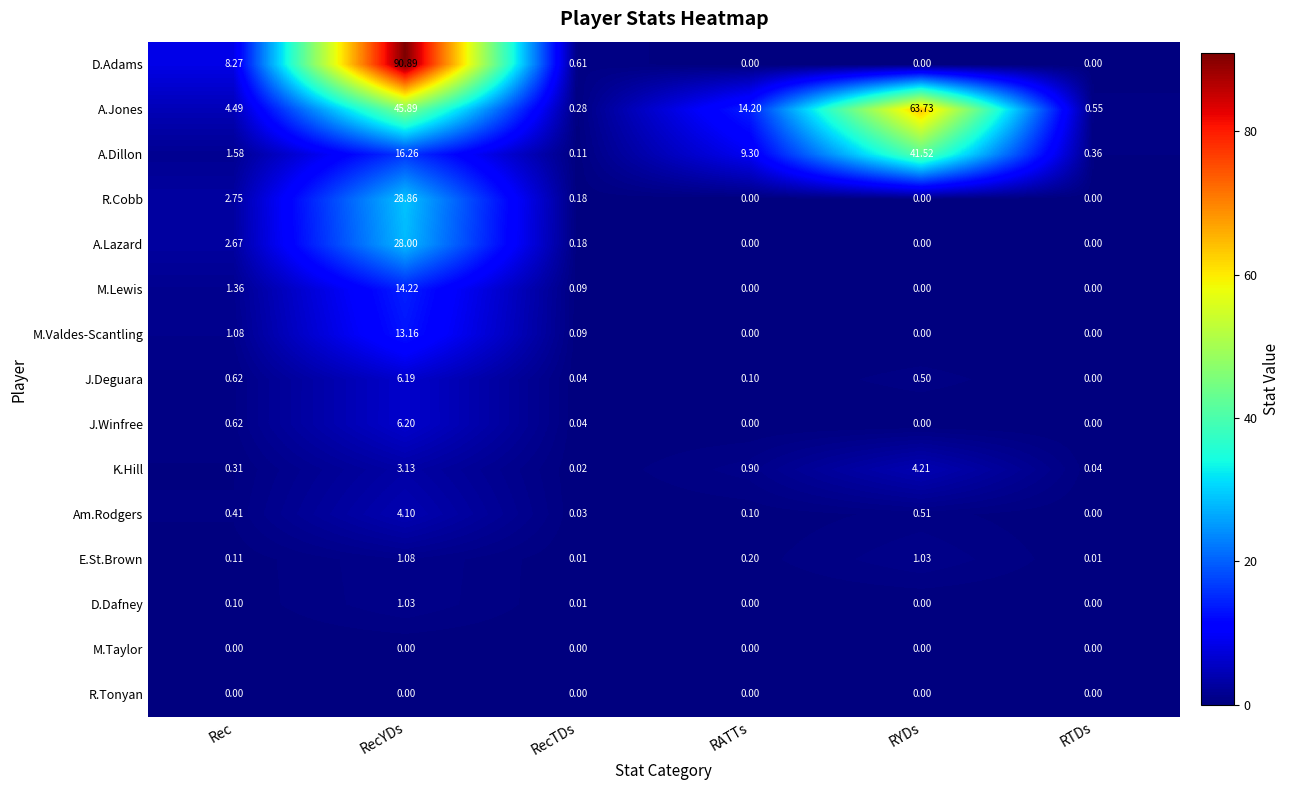

Which label corresponds to the largest value in the chart?

RecYDs